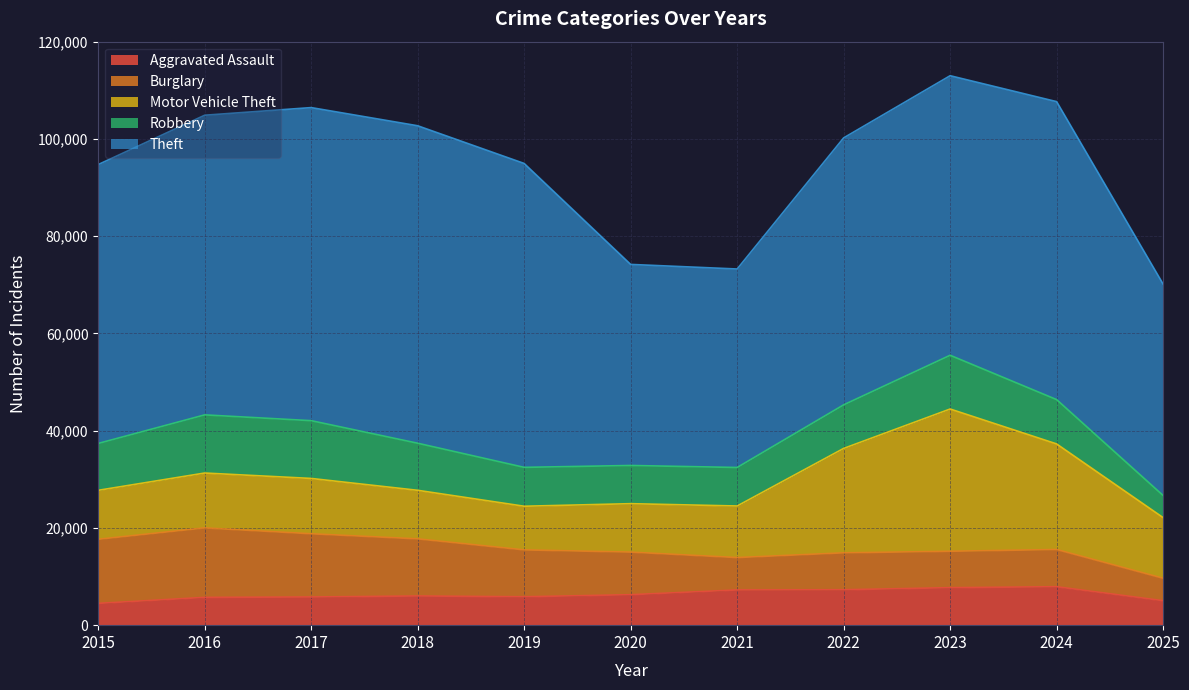

The value of Theft at 2024 is 41431. True or false?

False